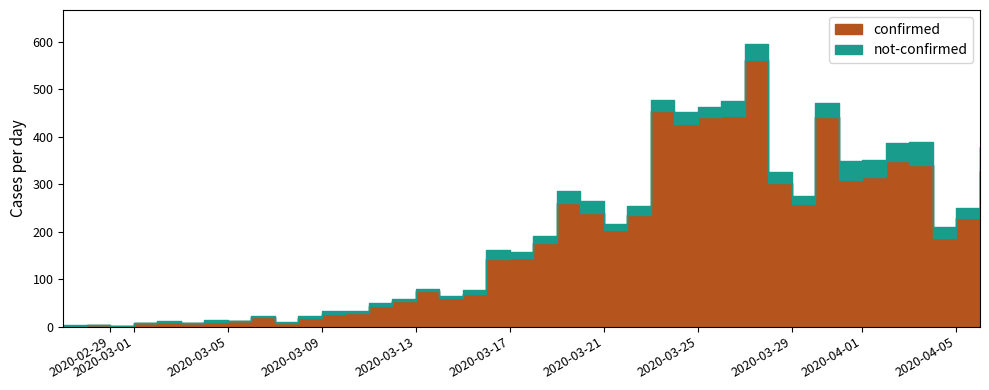

Between 2020-03-16 and 2020-03-27, which is larger?

2020-03-27